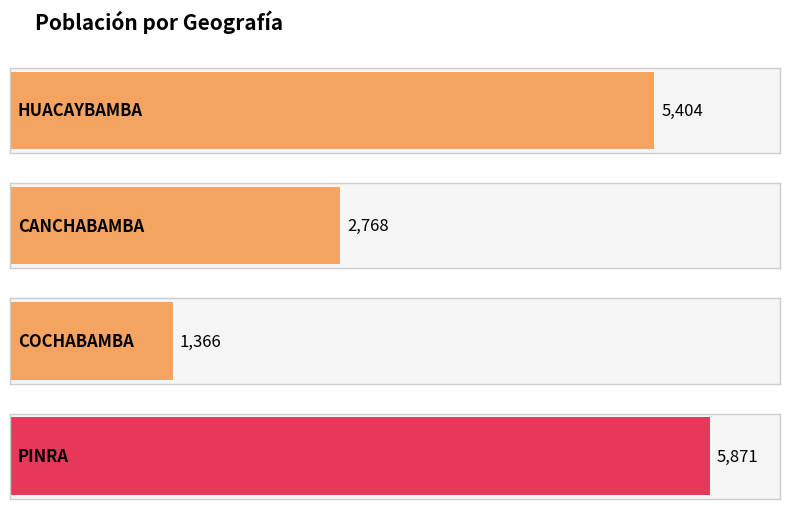

What is the label of the 4th bar from the left?

PINRA